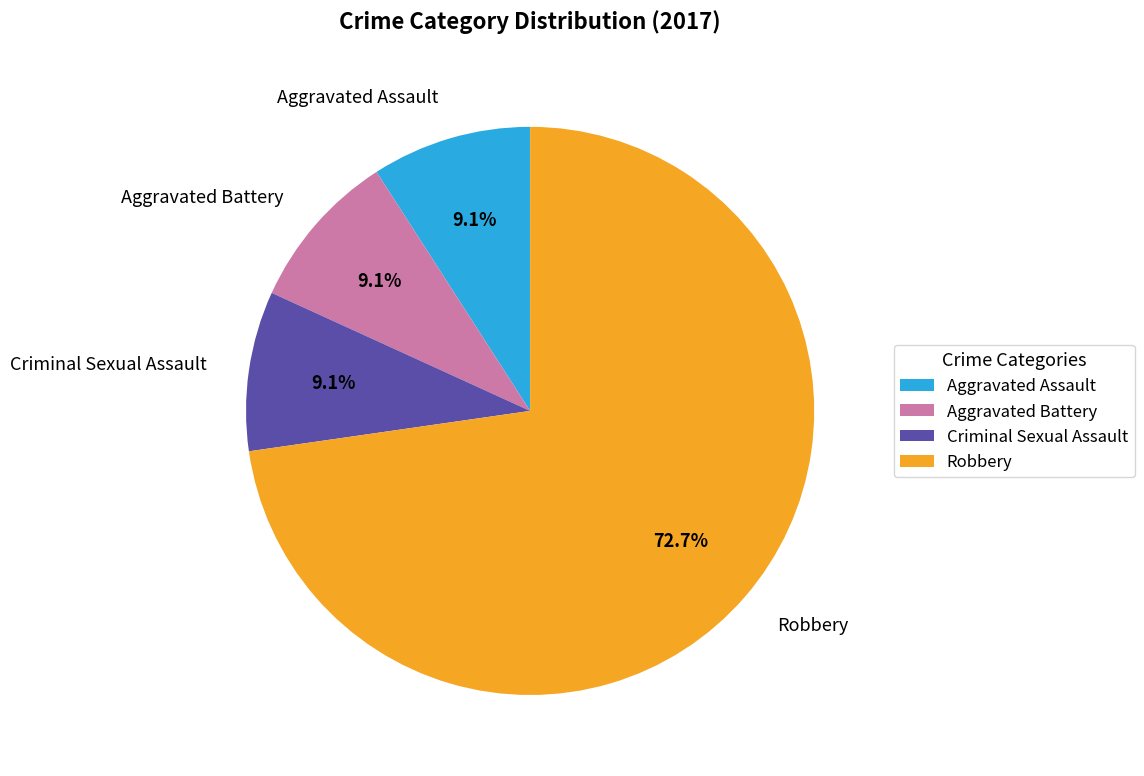

Approximately how many times larger is the value at Criminal Sexual Assault compared to Aggravated Battery?

1.0